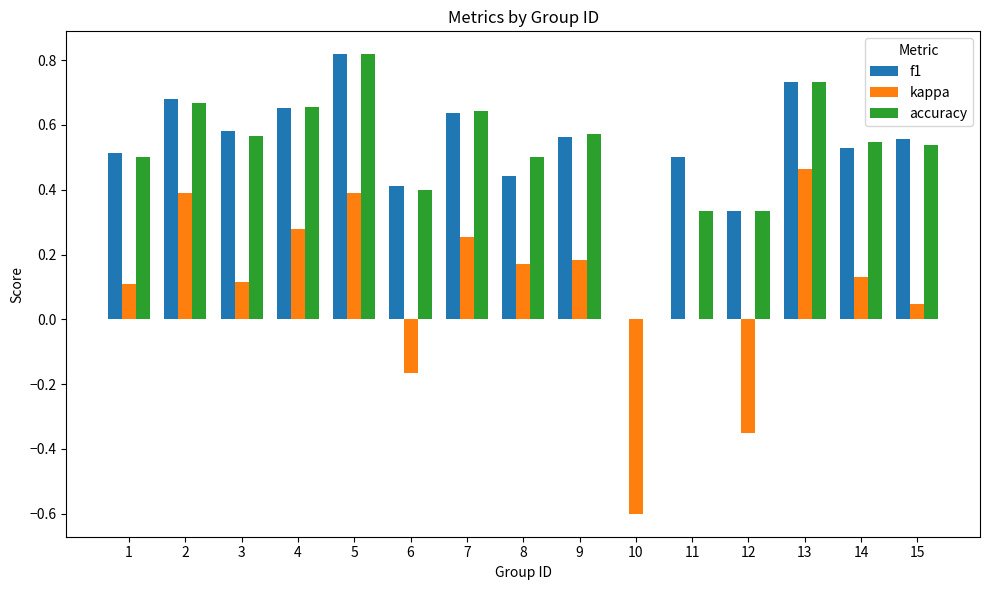

What is the sum of all f1 values?

8.0